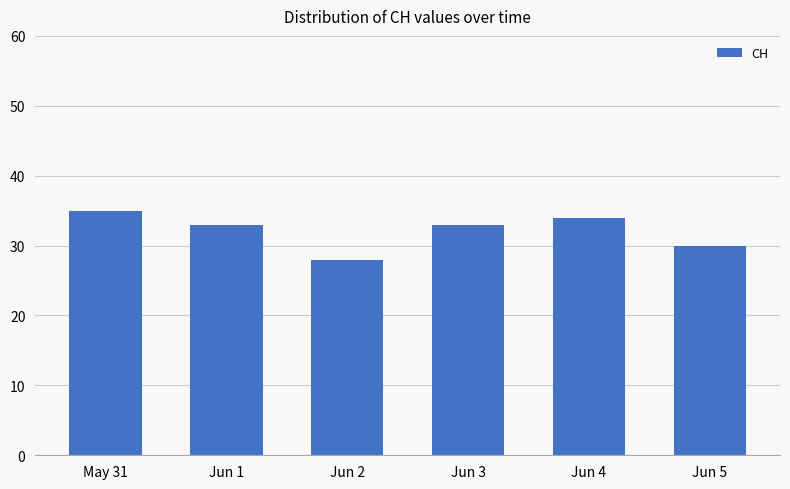

Reading left to right, extract all data points from this chart.

May 31=35	Jun 1=33	Jun 2=28	Jun 3=33	Jun 4=34	Jun 5=30